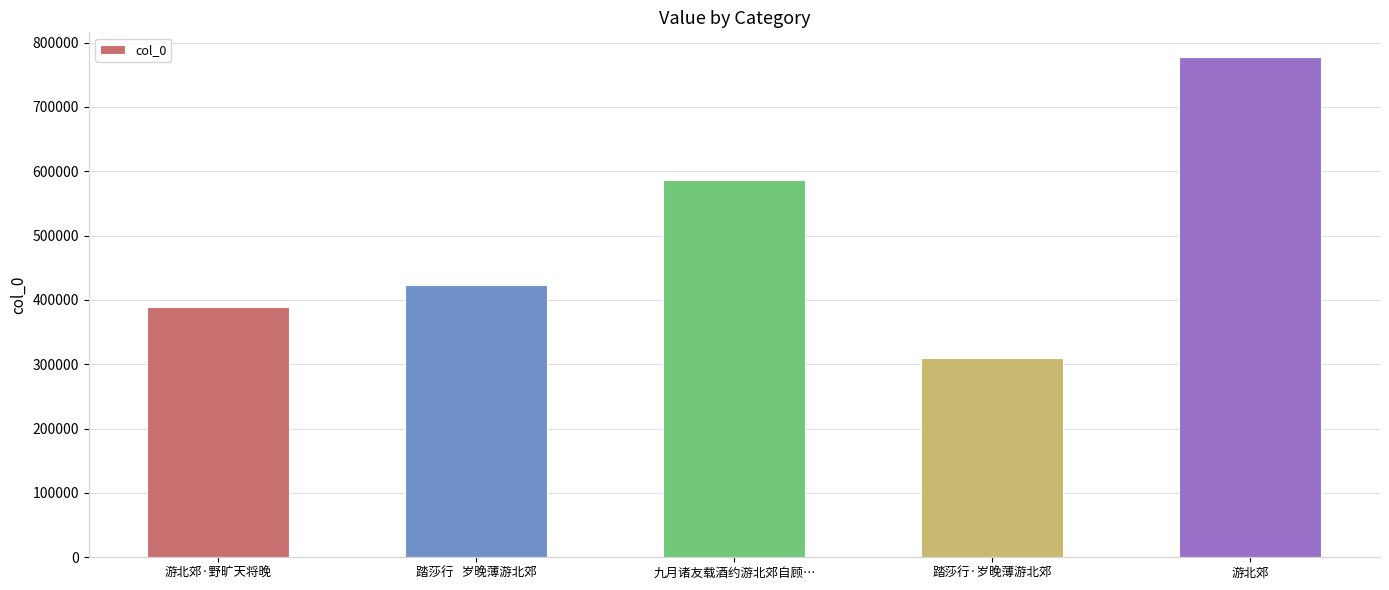

How many categories are shown in the chart?

5